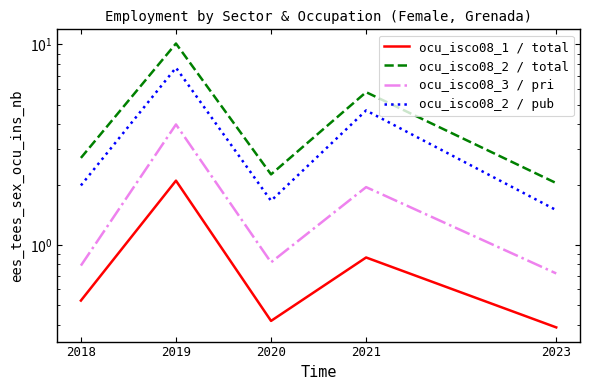

Reading left to right, extract all data points from this chart.

ocu_isco08_1 / total: 2018=0.5	2019=2.1	2020=0.4	2021=0.9	2023=0.4
ocu_isco08_2 / total: 2018=2.7	2019=10.1	2020=2.2	2021=5.8	2023=2.0
ocu_isco08_3 / pri: 2018=0.8	2019=4.0	2020=0.8	2021=1.9	2023=0.7
ocu_isco08_2 / pub: 2018=2.0	2019=7.7	2020=1.7	2021=4.7	2023=1.5